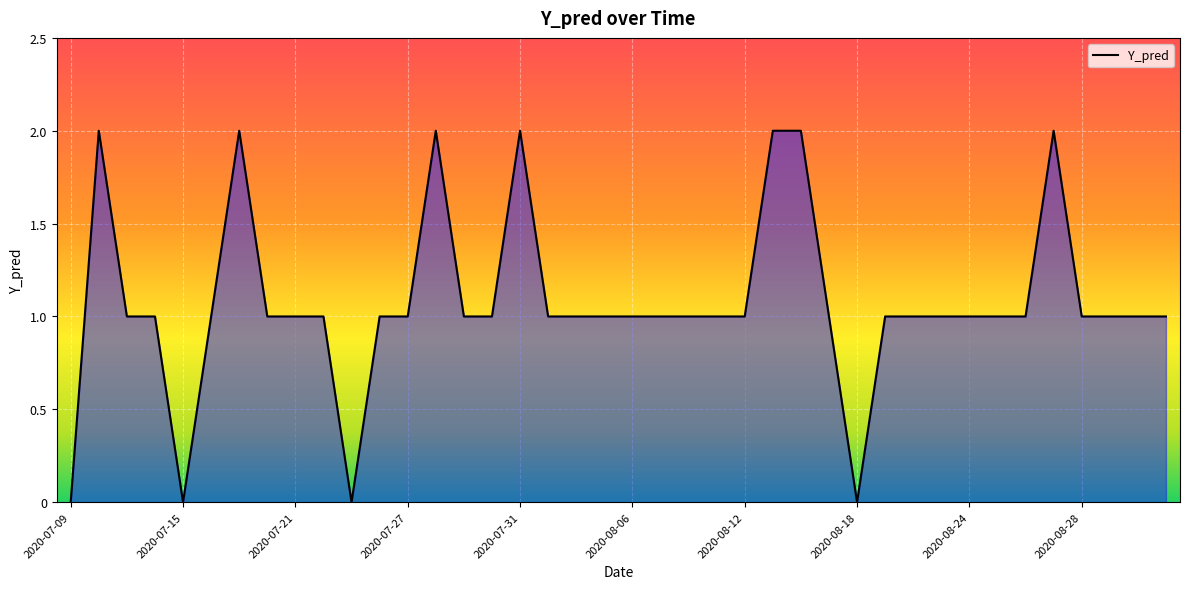

List the labels in order of value, largest first.

2020-07-10, 2020-07-17, 2020-07-28, 2020-07-31, 2020-08-13, 2020-08-14, 2020-08-27, 2020-07-13, 2020-07-14, 2020-07-16, 2020-07-20, 2020-07-21, 2020-07-22, 2020-07-24, 2020-07-27, 2020-07-29, 2020-07-30, 2020-08-03, 2020-08-04, 2020-08-05, 2020-08-06, 2020-08-07, 2020-08-10, 2020-08-11, 2020-08-12, 2020-08-17, 2020-08-19, 2020-08-20, 2020-08-21, 2020-08-24, 2020-08-25, 2020-08-26, 2020-08-28, 2020-08-31, 2020-09-01, 2020-09-02, 2020-07-09, 2020-07-15, 2020-07-23, 2020-08-18